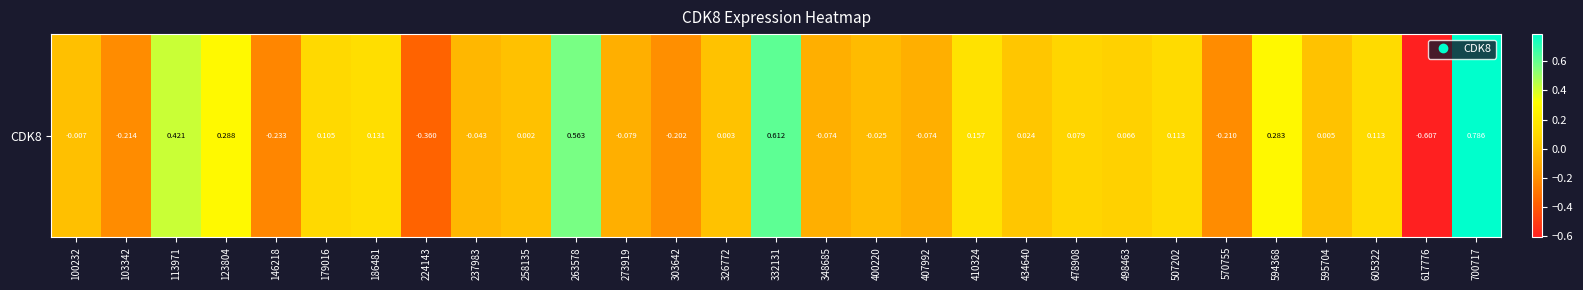

Rank the categories by value from lowest to highest.

617776, 224143, 146218, 103342, 570755, 303642, 273919, 348685, 407992, 237983, 400220, 100232, 258135, 326772, 595704, 434640, 498463, 478908, 179016, 507202, 605322, 186481, 410324, 594368, 123804, 113971, 263578, 332131, 700717